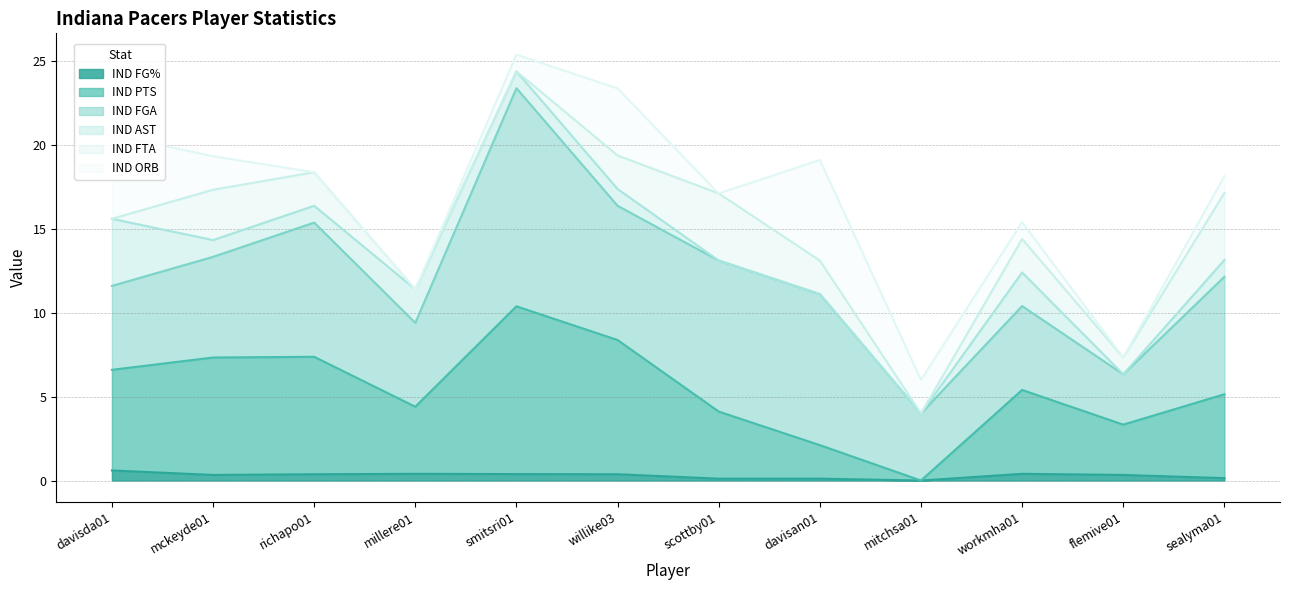

What is the value of the IND PTS point at the 5th from the left?

10.0